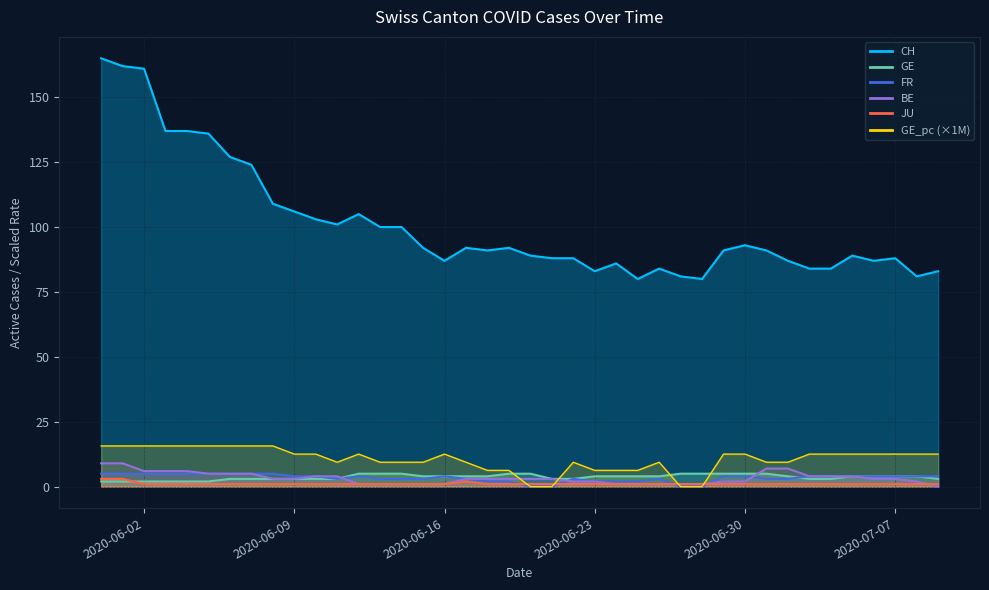

Which series has the largest total across all categories?

CH